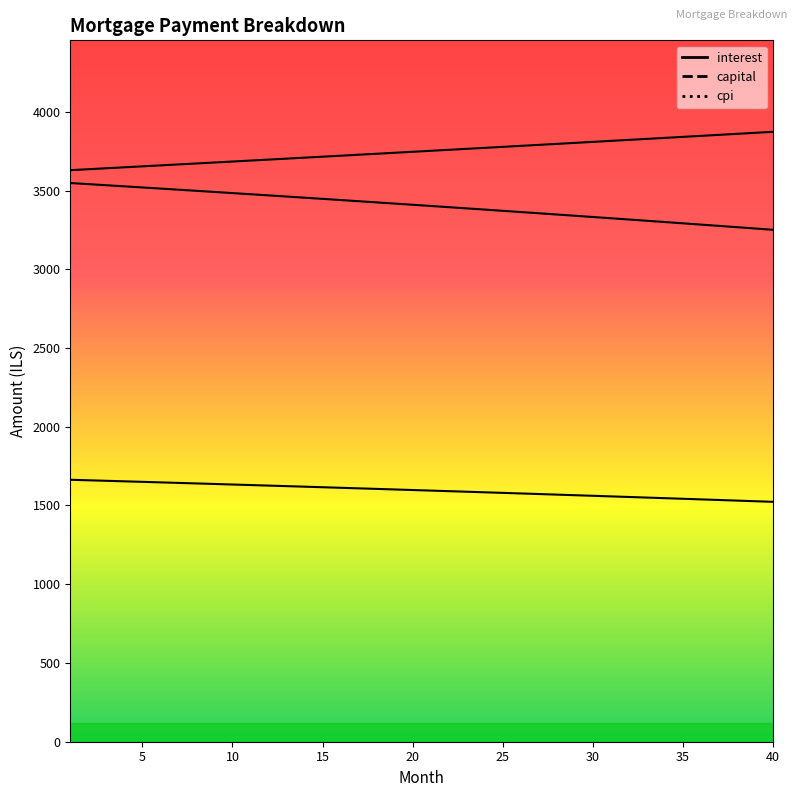

What is the value of the interest point at the 2nd from the left?

3540.6